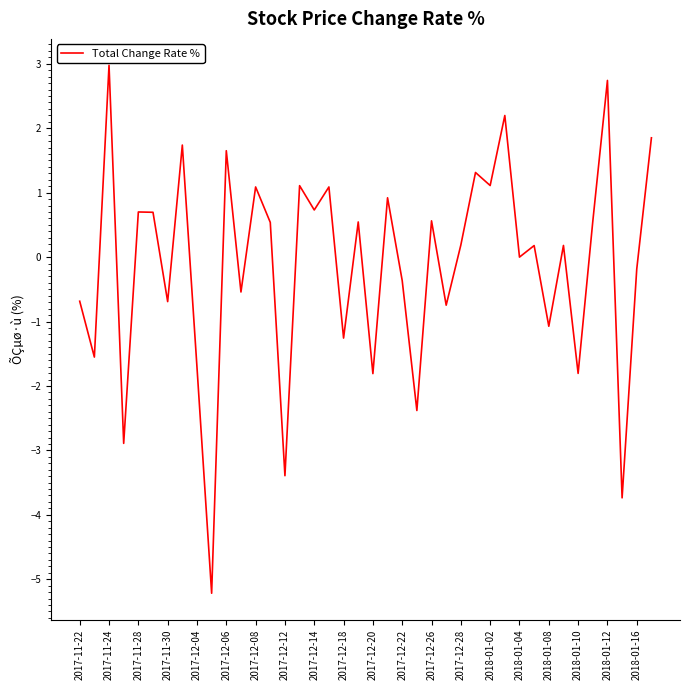

What is the difference between the maximum and minimum values?

8.2